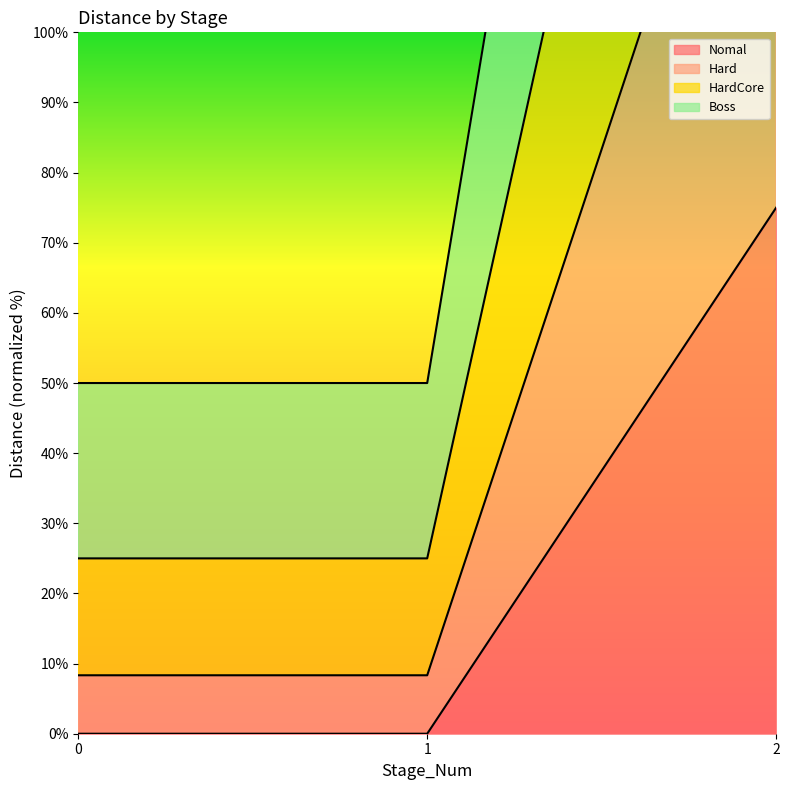

The value of Nomal at 1 is 0. True or false?

True